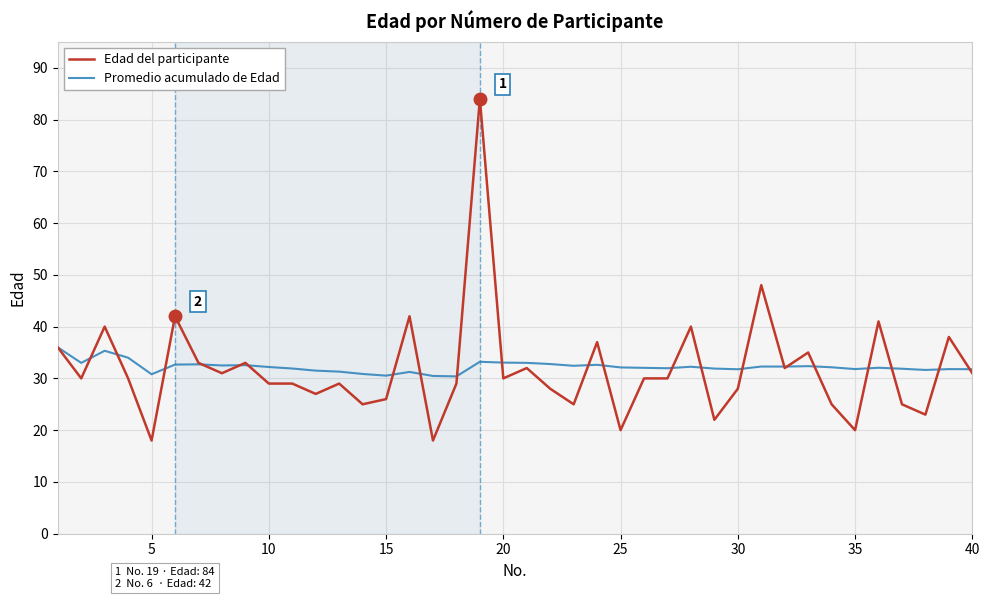

What is the minimum value shown in the chart?

18.0